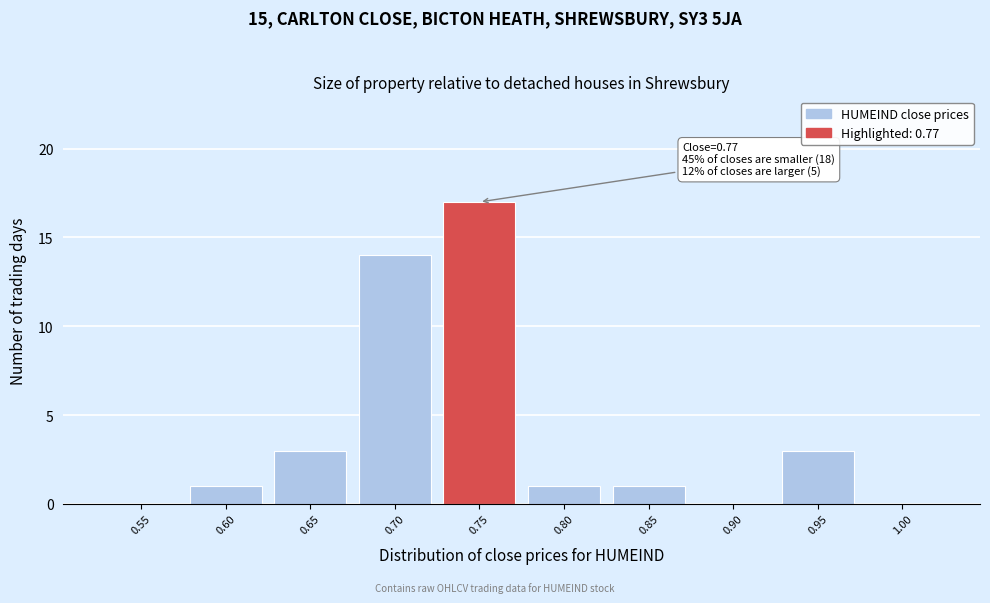

Reading left to right, list all the values displayed in this chart.

0.55=0	0.60=1	0.65=3	0.70=14	0.75=17	0.80=1	0.85=1	0.90=0	0.95=3	1.00=0